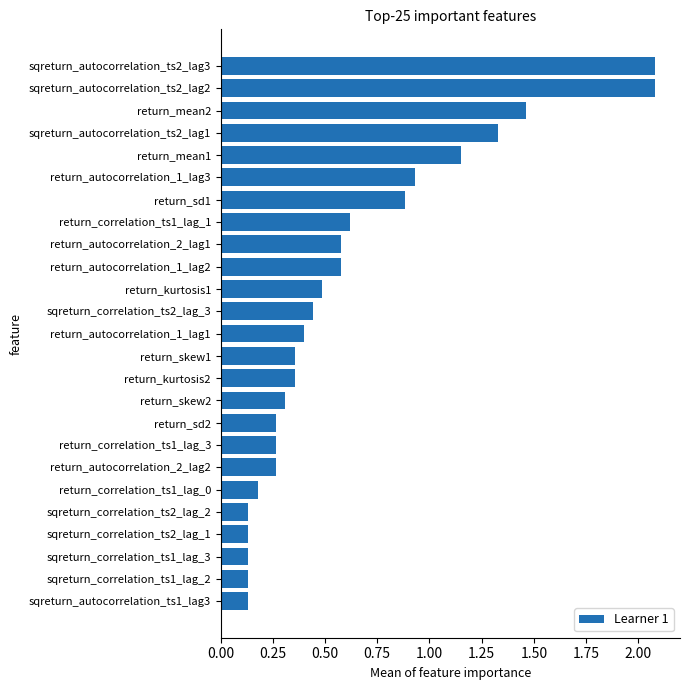

How many data points does each series have?

25